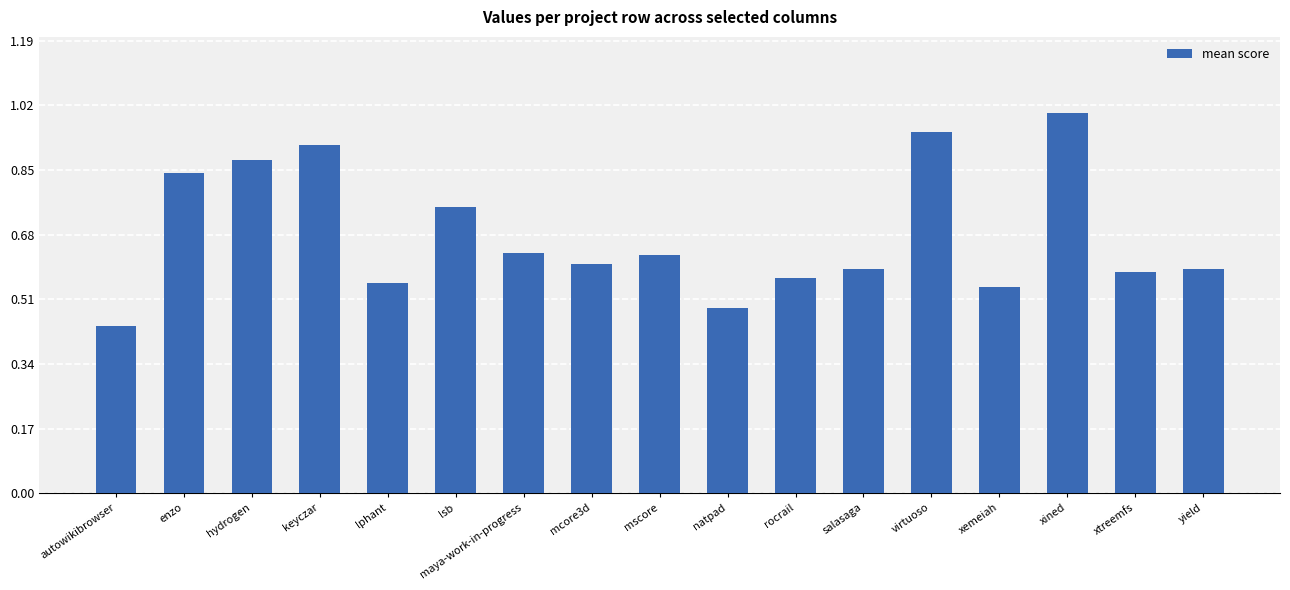

What is the change in value from enzo to xined?

+0.2